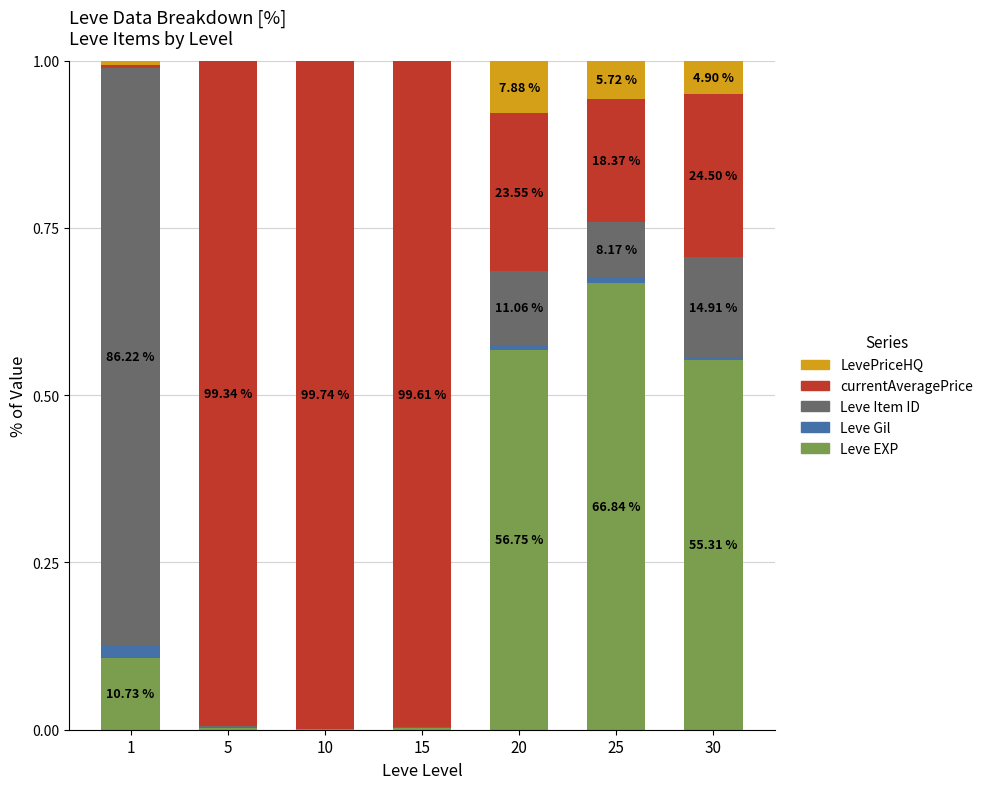

What are all the series names shown in the legend?

LevePriceHQ, currentAveragePrice, Leve Item ID, Leve Gil, Leve EXP